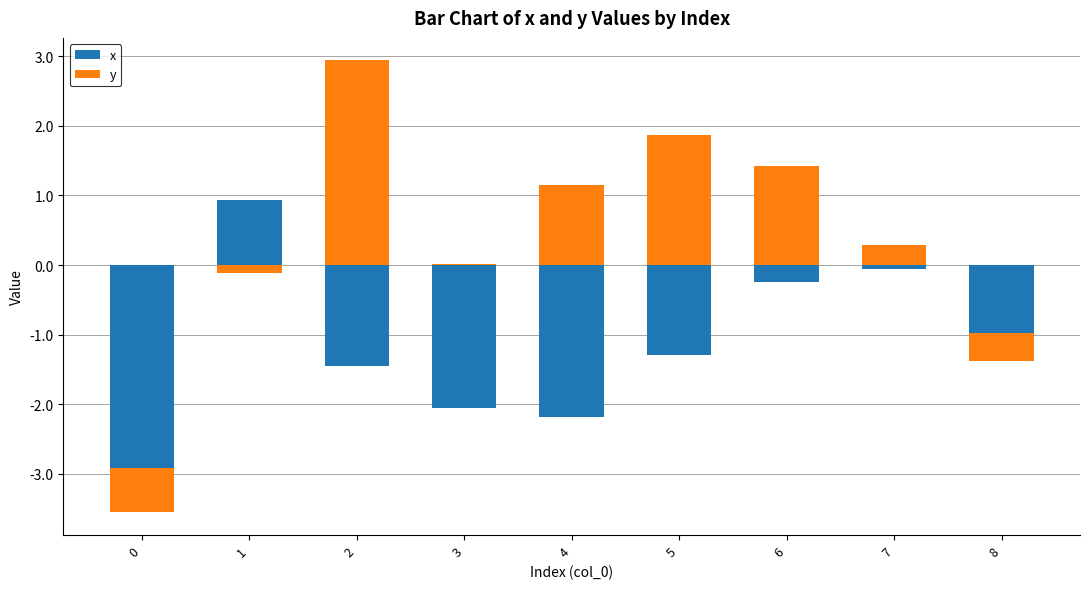

Is it true that y equals 1.0 at 6?

False